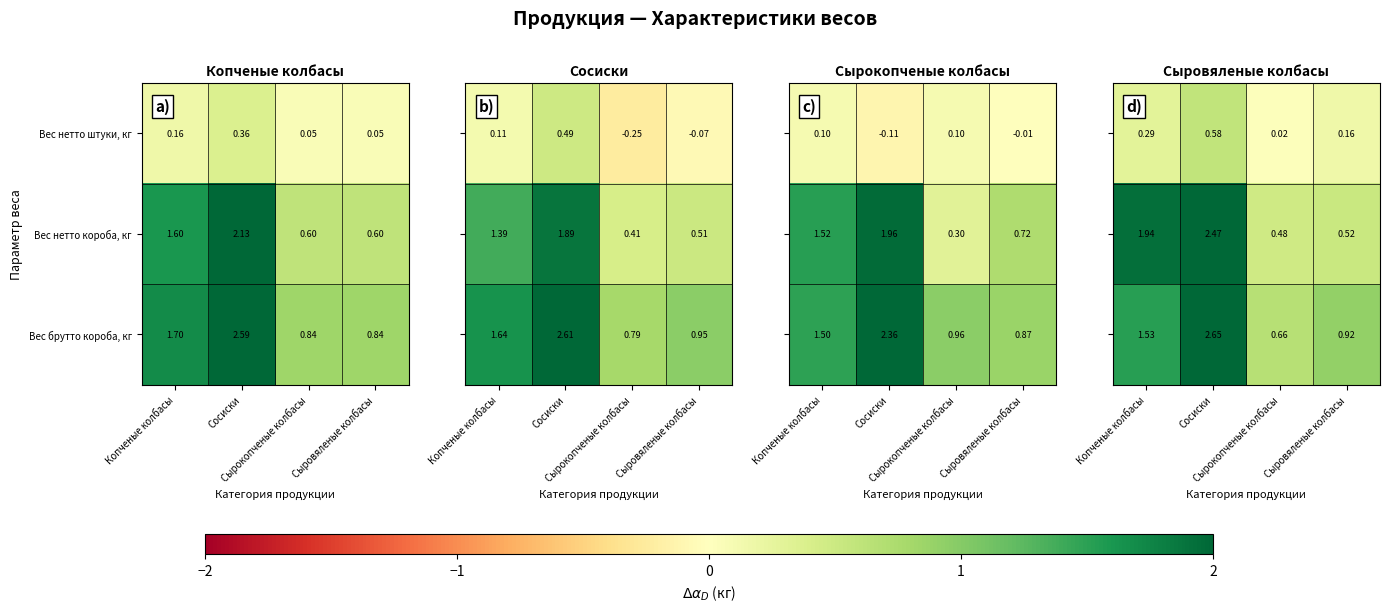

What is the spread (max minus min) of values at Сырокопченые колбасы?

0.6